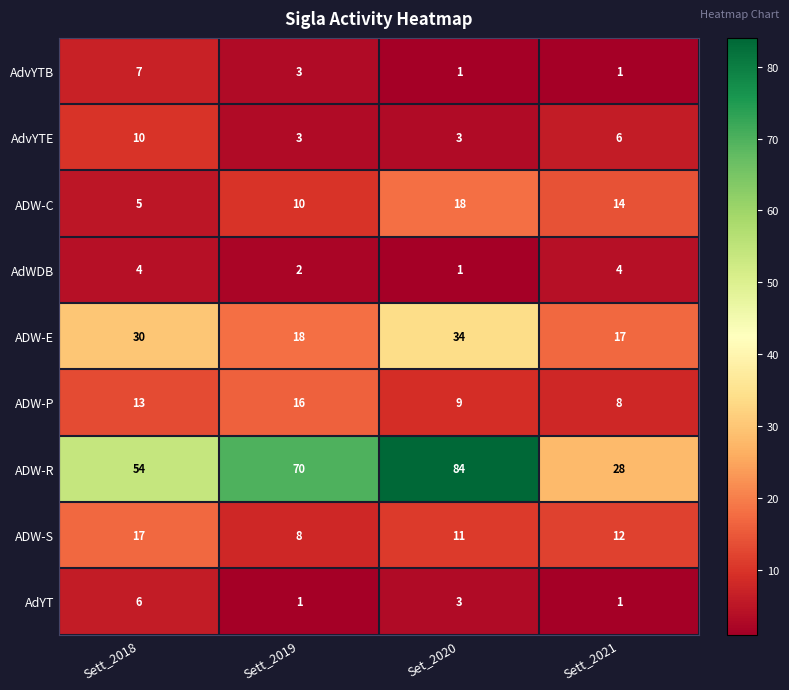

Rank the categories by ADW-P value from lowest to highest.

Sett_2021, Set_2020, Sett_2018, Sett_2019